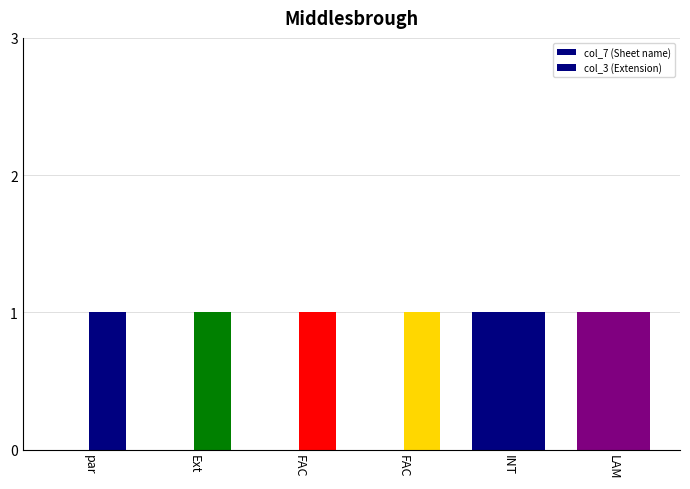

How many data points does each series have?

6